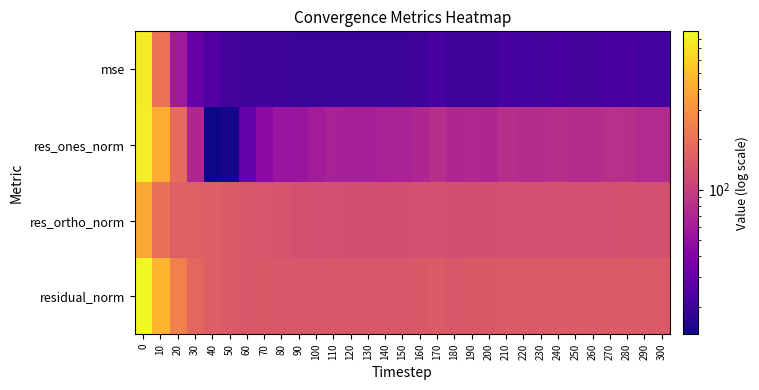

Reading left to right, what are all the values shown in this chart?

mse: 0=785.2	10=202.7	20=58.5	30=30.3	40=24.5	50=21.6	60=20.2	70=20.6	80=20.3	90=19.5	100=19.5	110=19.9	120=19.6	130=19.4	140=19.8	150=19.7	160=20.5	170=22.2	180=20.4	190=20.7	200=20.4	210=22.1	220=21.6	230=21.7	240=22.1	250=21.9	260=21.7	270=22.3	280=22.4	290=21.4	300=21.3
res_ones_norm: 0=793.6	10=405.3	20=182.5	30=70.7	40=13.7	50=14.5	60=29.8	70=45.4	80=53.2	90=54.5	100=59.6	110=64.3	120=63.0	130=63.0	140=65.3	150=65.6	160=69.1	170=79.1	180=69.9	190=71.7	200=70.3	210=79.2	220=75.9	230=76.8	240=79.4	250=76.7	260=76.1	270=79.9	280=78.6	290=72.4	300=72.4
res_ortho_norm: 0=394.2	10=196.0	20=158.6	30=159.1	40=156.0	50=146.4	60=138.9	70=136.2	80=132.3	90=128.4	100=126.2	110=125.4	120=125.2	130=124.3	140=124.9	150=124.0	160=125.5	170=126.3	180=124.5	190=124.8	200=124.5	210=125.8	220=125.7	230=125.8	240=125.8	250=126.5	260=126.3	270=126.3	280=127.5	290=127.2	300=126.6
residual_norm: 0=886.1	10=450.2	20=241.8	30=174.1	40=156.6	50=147.1	60=142.0	70=143.5	80=142.6	90=139.5	100=139.5	110=140.9	120=140.1	130=139.3	140=140.9	150=140.3	160=143.3	170=149.0	180=142.8	190=144.0	200=143.0	210=148.6	220=146.8	230=147.4	240=148.8	250=147.9	260=147.5	270=149.4	280=149.7	290=146.4	300=145.9